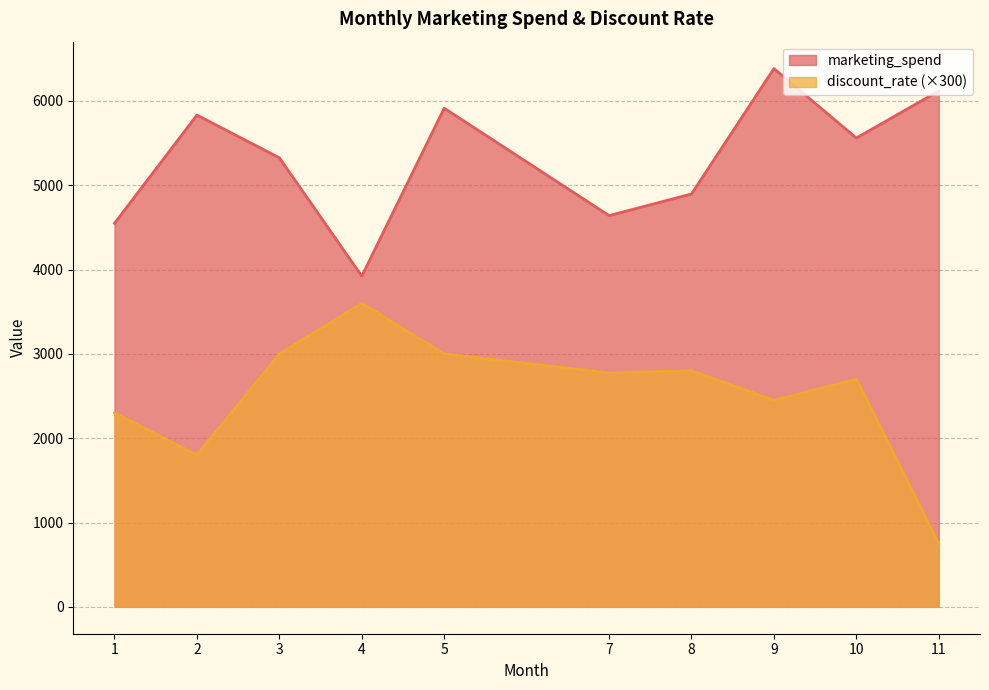

At which label does marketing_spend reach its minimum?

4